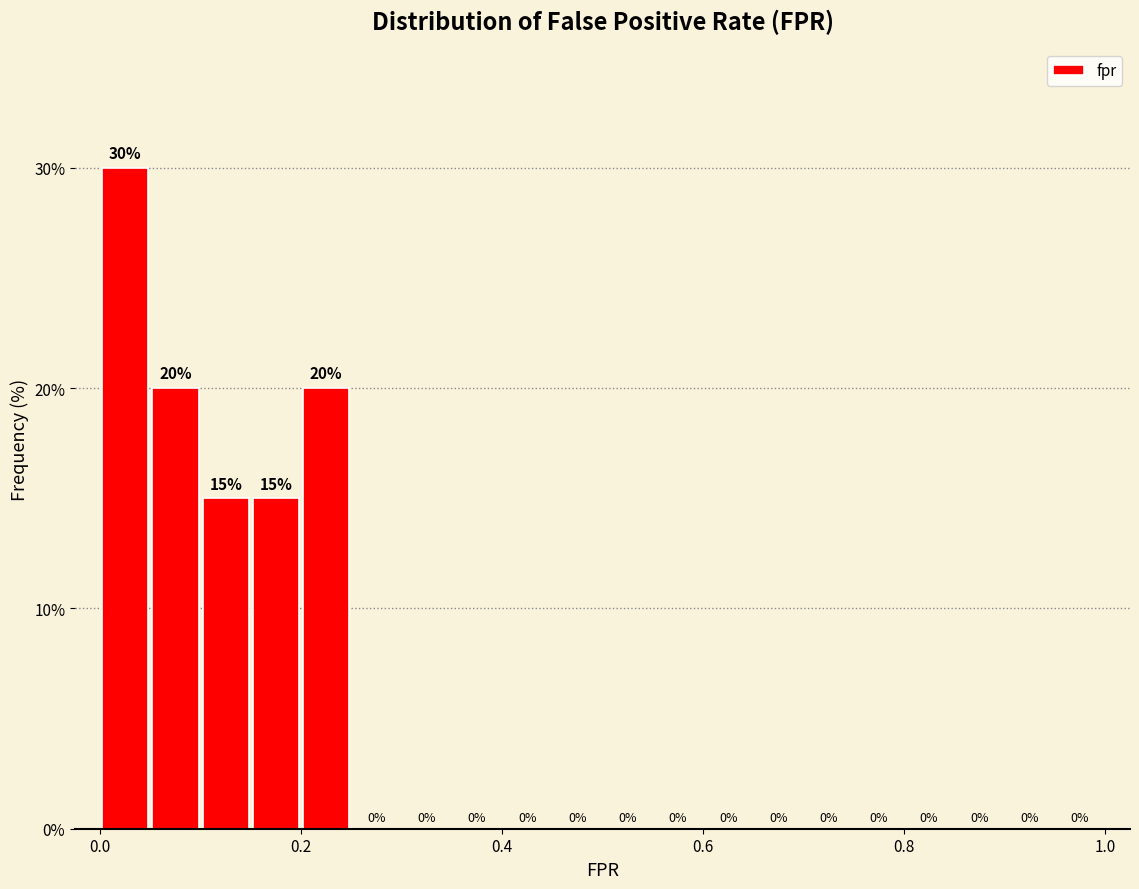

Read against the x-axis, roughly where is the centre of the tallest bar?

0.02